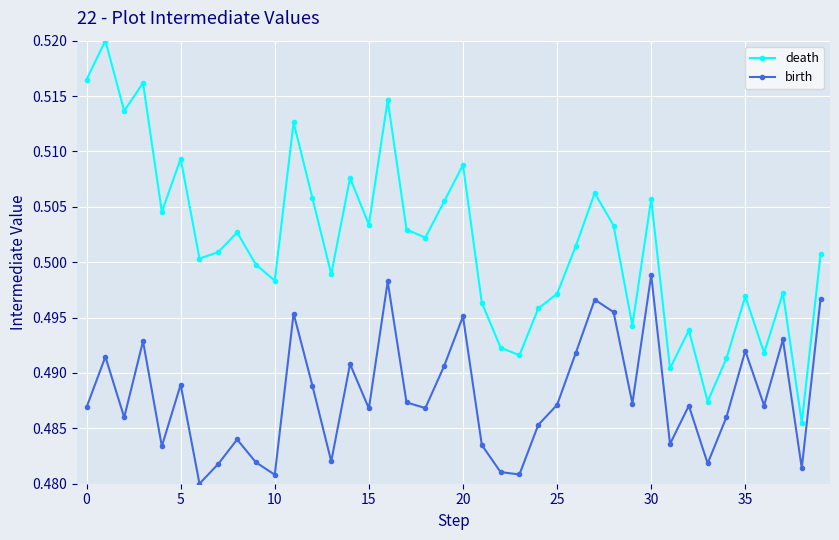

Which series has the largest total across all categories?

death